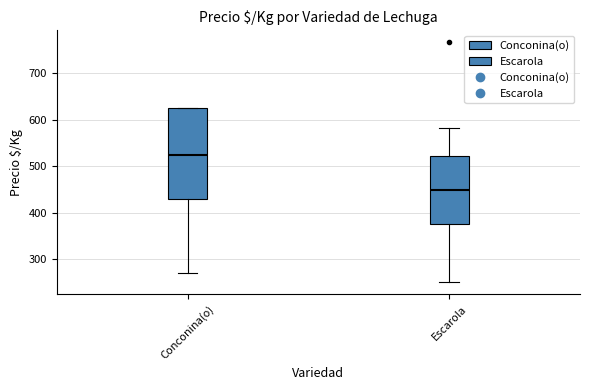

Which box is the tallest, from its lower edge to its upper edge?

Conconina(o)